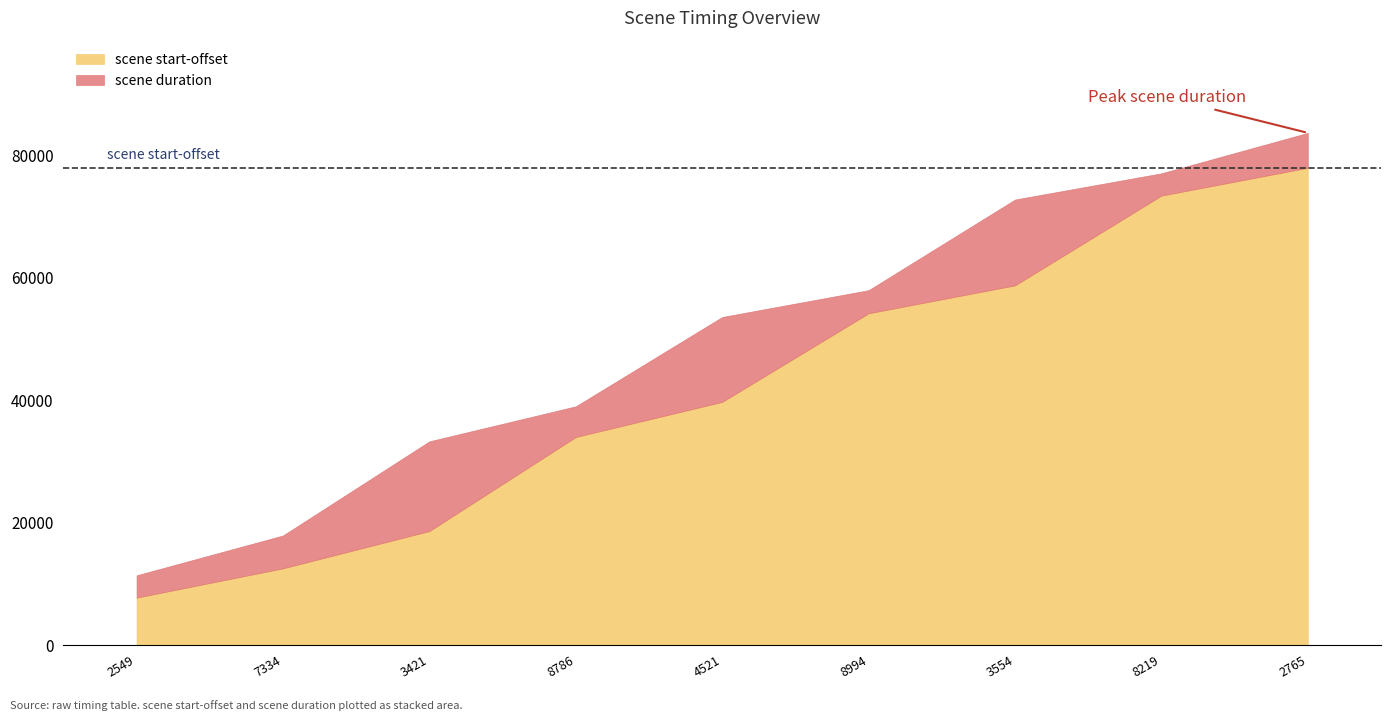

What is the value of the scene start-offset point at the 8th from the left?

73410